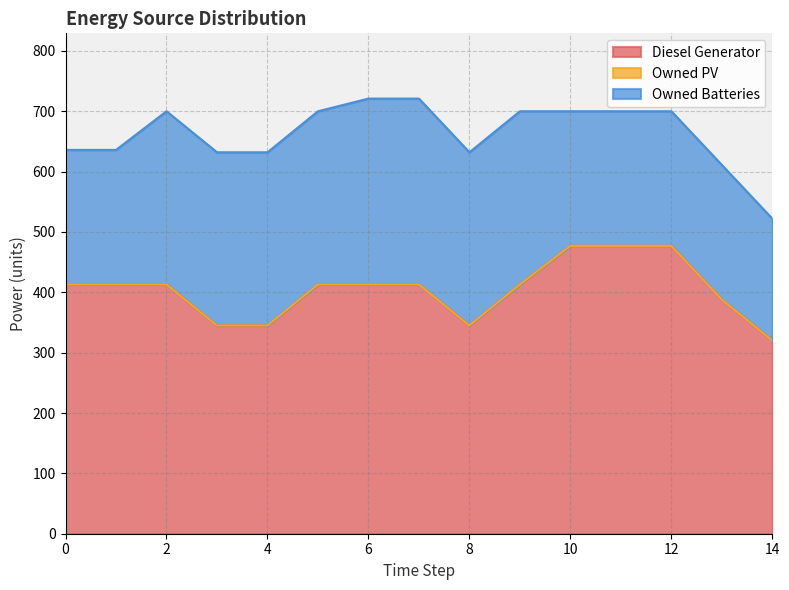

Reading left to right, extract all data points from this chart.

Diesel Generator: 413.0	413.0	413.0	345.0	345.0	413.0	413.0	413.0	345.0	413.0	477.0	477.0	477.0	388.0	320.0
Owned PV: 0.0	0.0	0.0	0.0	0.0	0.0	0.0	0.0	0.0	0.0	0.0	0.0	0.0	0.0	0.0
Owned Batteries: 223.0	223.0	287.0	287.0	287.0	287.0	308.0	308.0	287.0	287.0	223.0	223.0	223.0	223.0	202.0